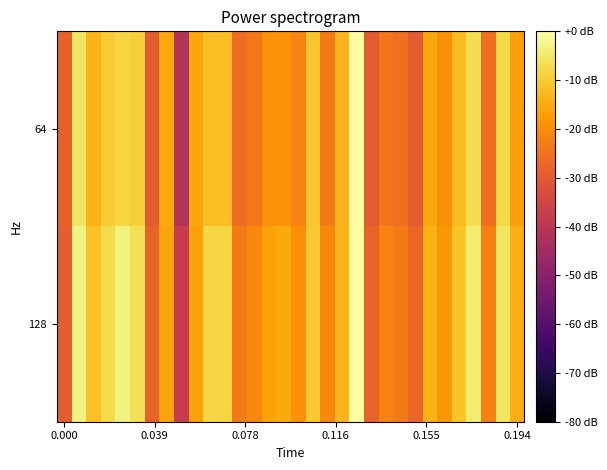

Count the number of categories in the chart.

32